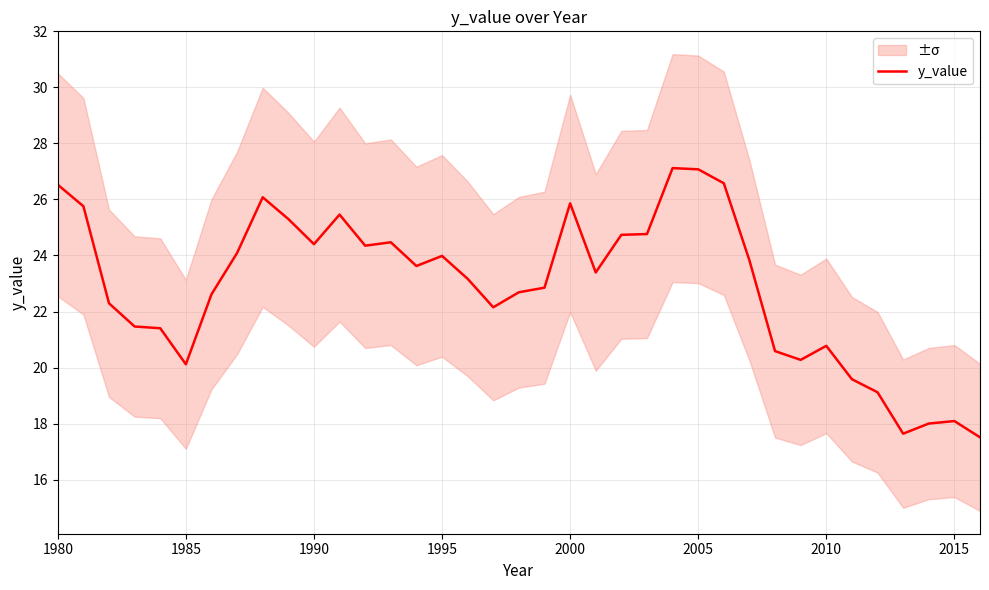

How many points are higher than both their immediate neighbors (excluding endpoints)?

8